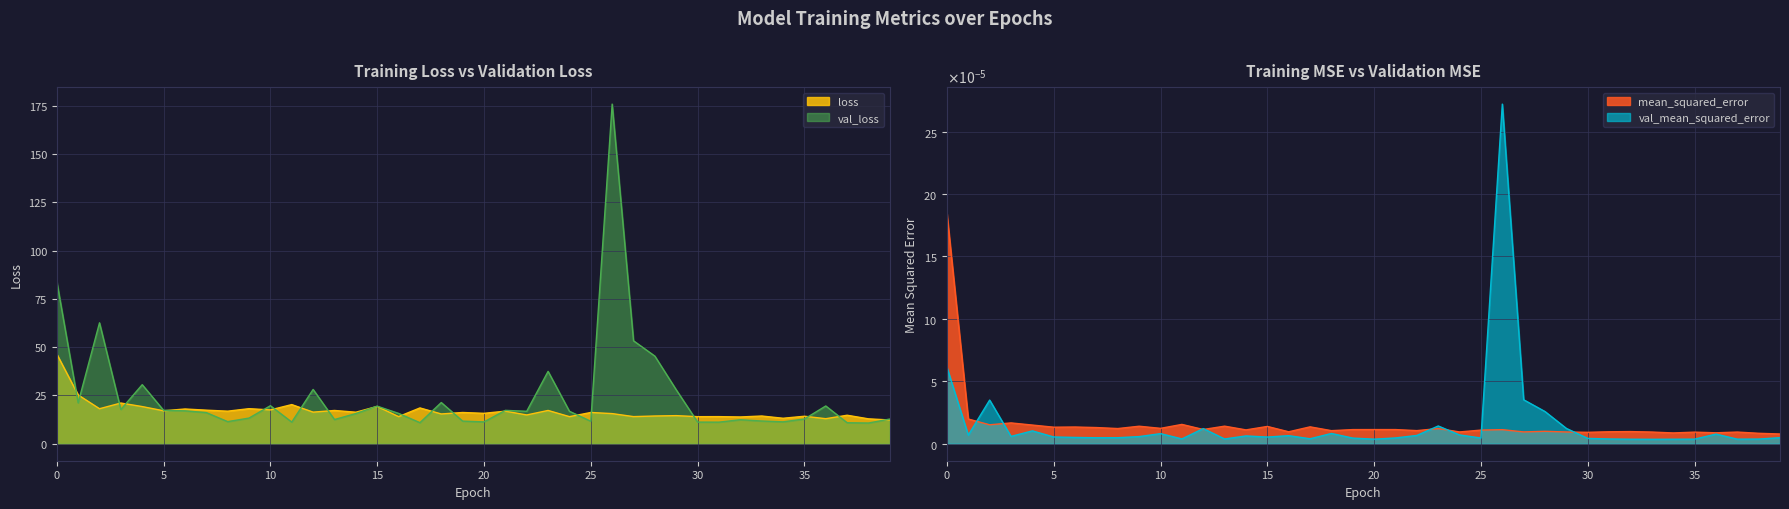

What is the value of the loss point at the 4th from the left?

21.1